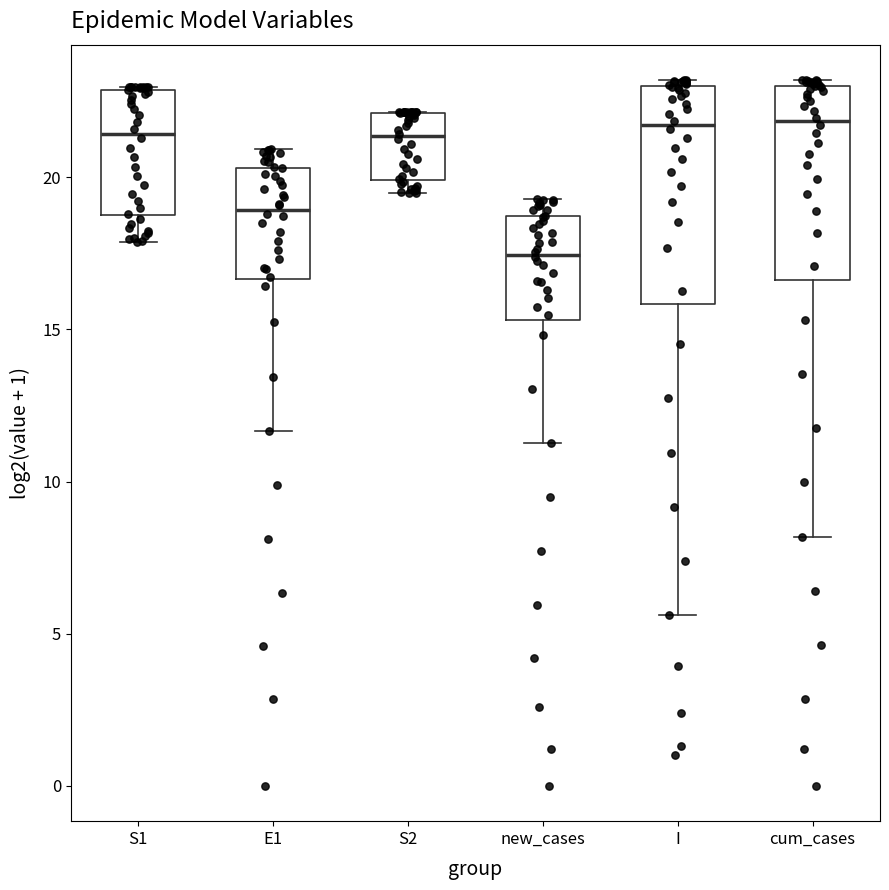

Reading left to right, read every box against the y-axis: the position of its median line, the range the box covers, and the ends of its whiskers. The values are not printed on the chart, so give them approximately, as read against the axis.

S1: median 21.5, box 18.5 to 23.0, whiskers 18.0 to 23.0
E1: median 19.0, box 16.5 to 20.5, whiskers 11.5 to 21.0
S2: median 21.5, box 20.0 to 22.0, whiskers 19.5 to 22.0
new_cases: median 17.5, box 15.5 to 18.5, whiskers 11.5 to 19.5
I: median 21.5, box 16.0 to 23.0, whiskers 5.5 to 23.0 (just above the box's upper edge)
cum_cases: median 22.0, box 16.5 to 23.0, whiskers 8.0 to 23.0 (just above the box's upper edge)